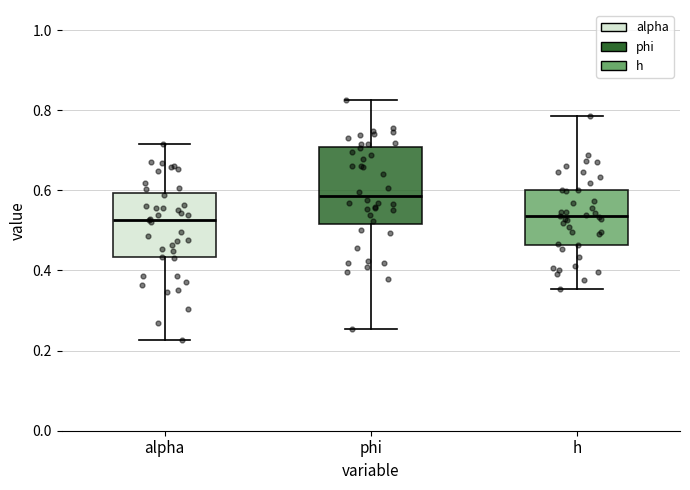

Reading left to right, read every box against the y-axis: the position of its median line, the range the box covers, and the ends of its whiskers. The values are not printed on the chart, so give them approximately, as read against the axis.

alpha: median 0.52, box 0.44 to 0.60, whiskers 0.22 to 0.72
phi: median 0.58, box 0.52 to 0.70, whiskers 0.26 to 0.82
h: median 0.54, box 0.46 to 0.60, whiskers 0.36 to 0.78